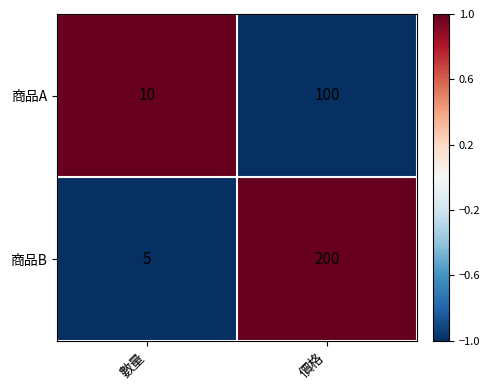

What is the greatest value displayed?

200